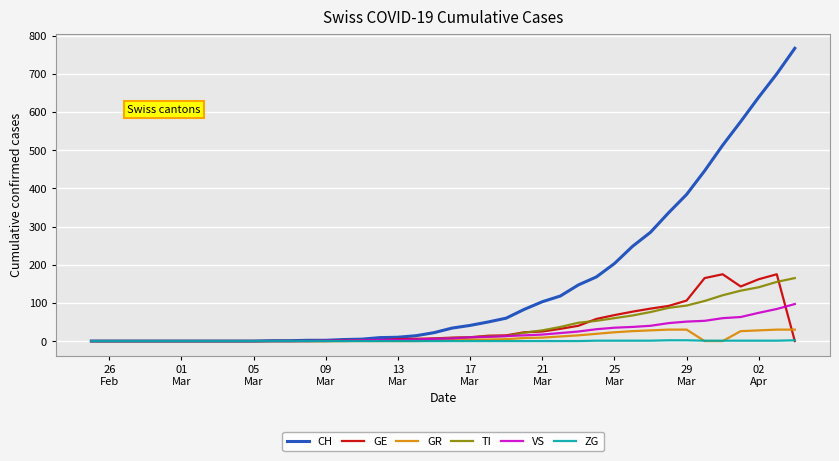

Which series has the largest total across all categories?

CH